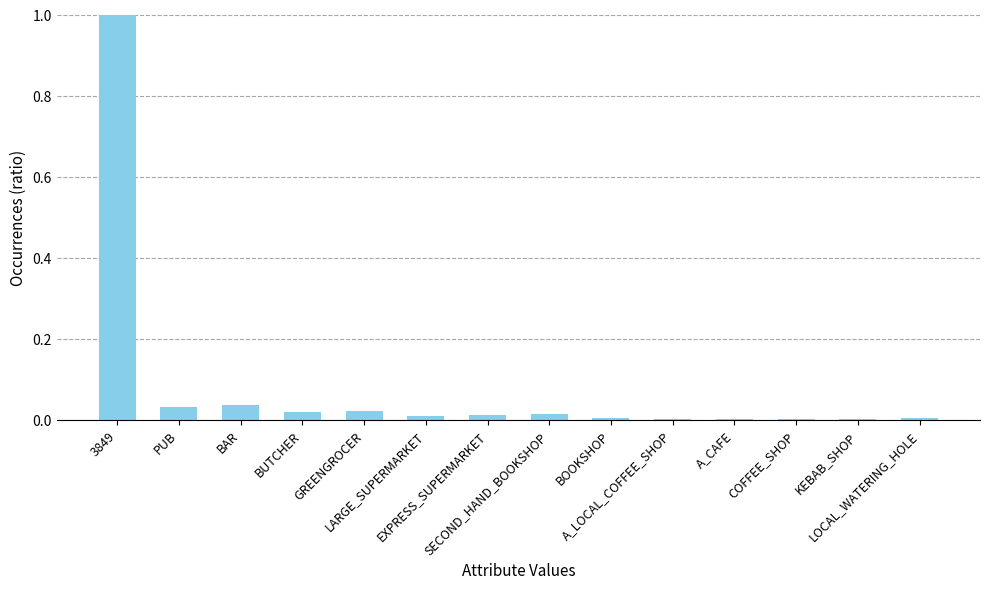

What is the maximum value shown in the chart?

1.0